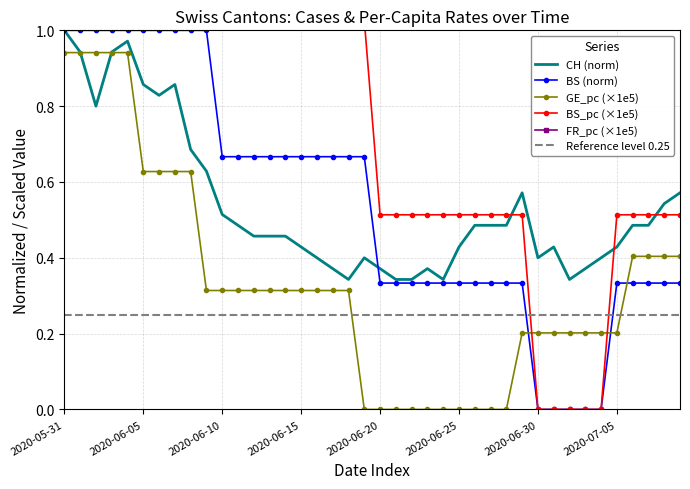

What is the label of the 22nd point from the right?

18